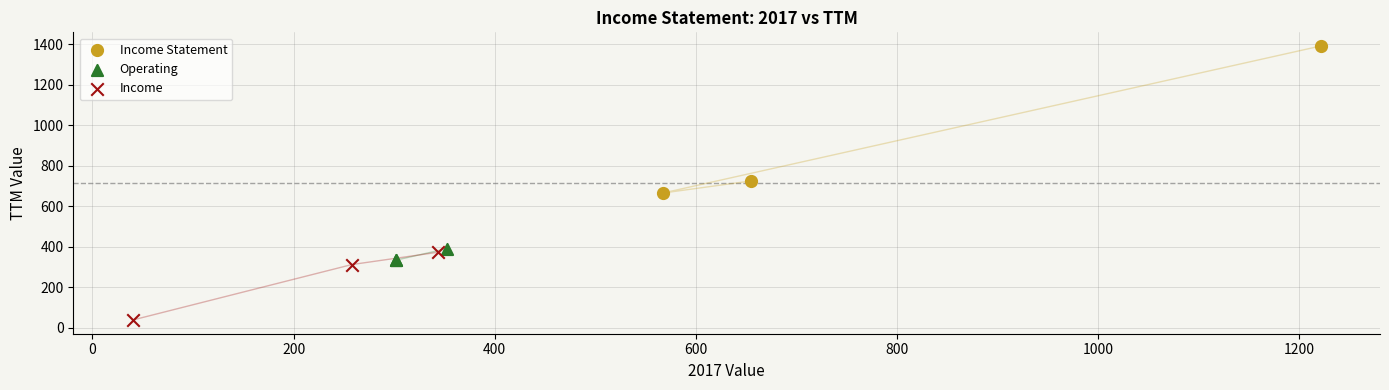

Which series has the widest spread of Y values?

Income Statement